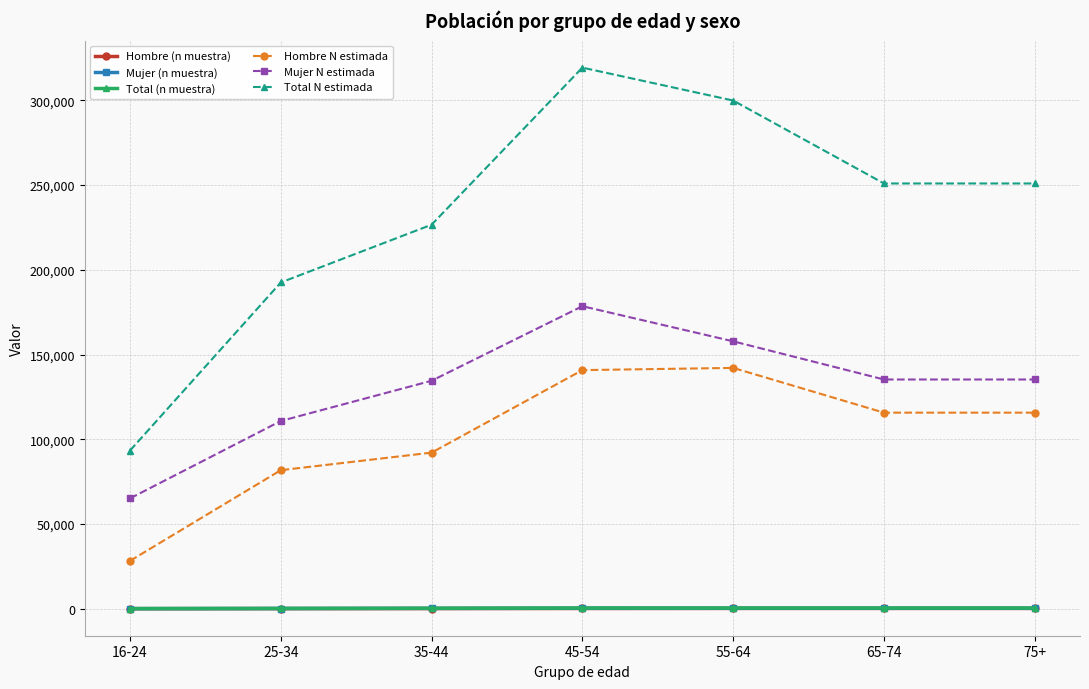

What is the difference between the second highest and minimum values in the Total (n muestra) series?

359